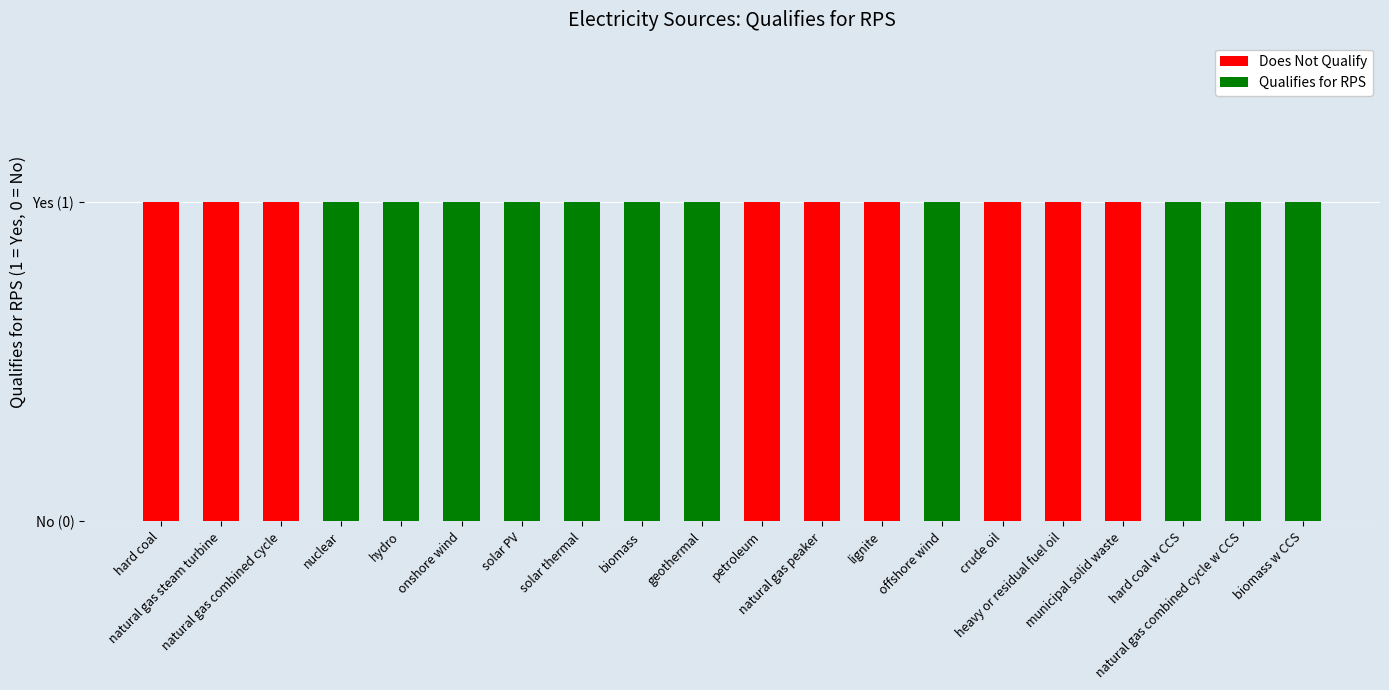

Does the chart contain stacked bars?

Yes